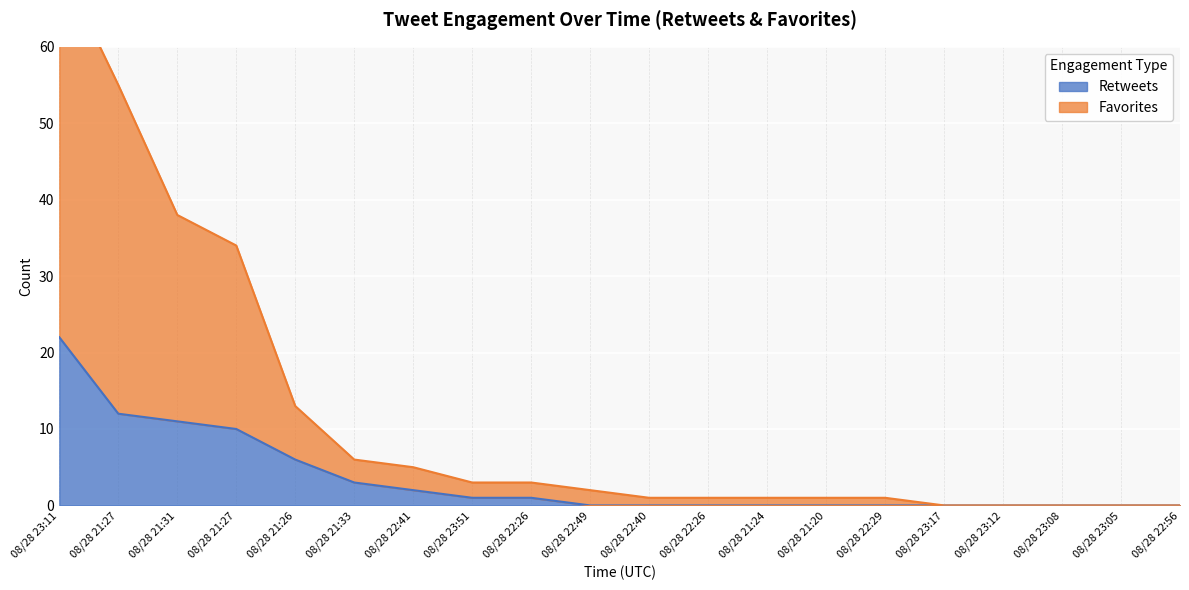

What is the label of the 14th point from the right?

08/28 22:41